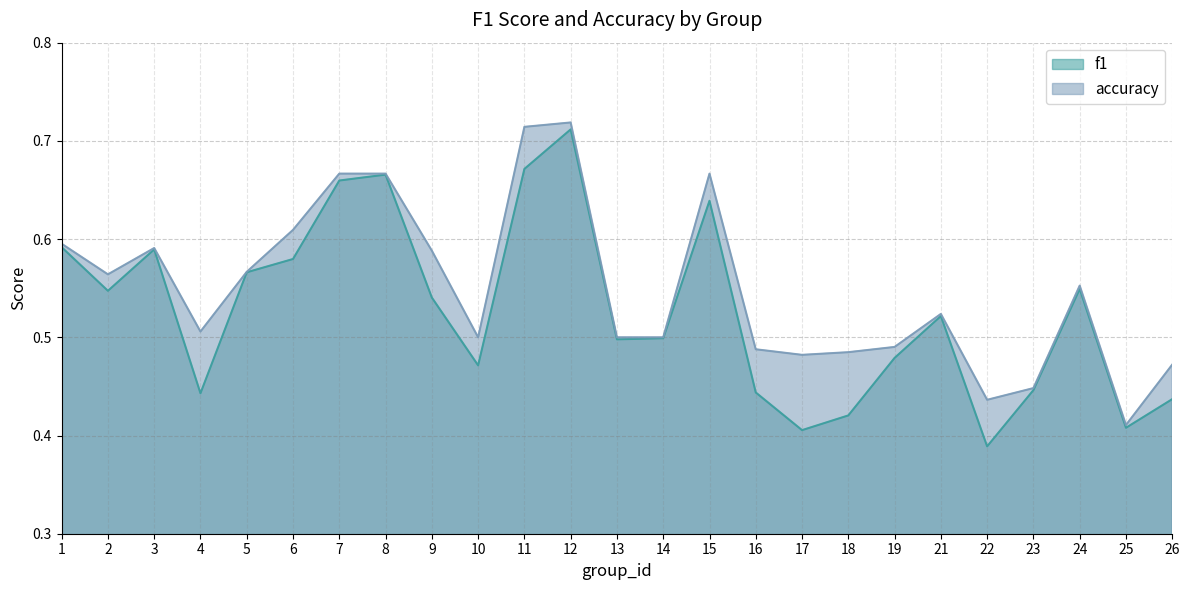

True or false: f1 and accuracy intersect in this chart.

False